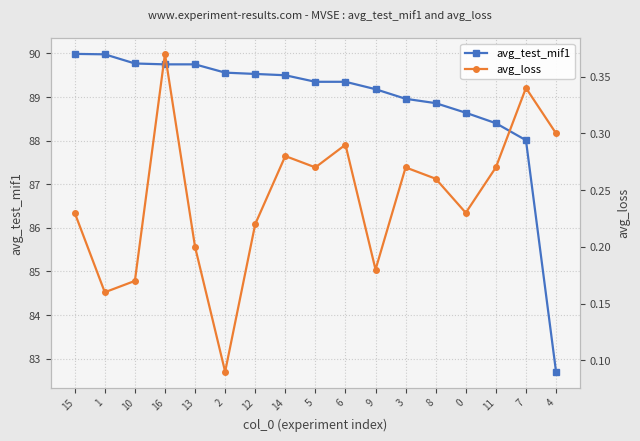

The avg_loss series shows 0.1 at 6. True or false?

False